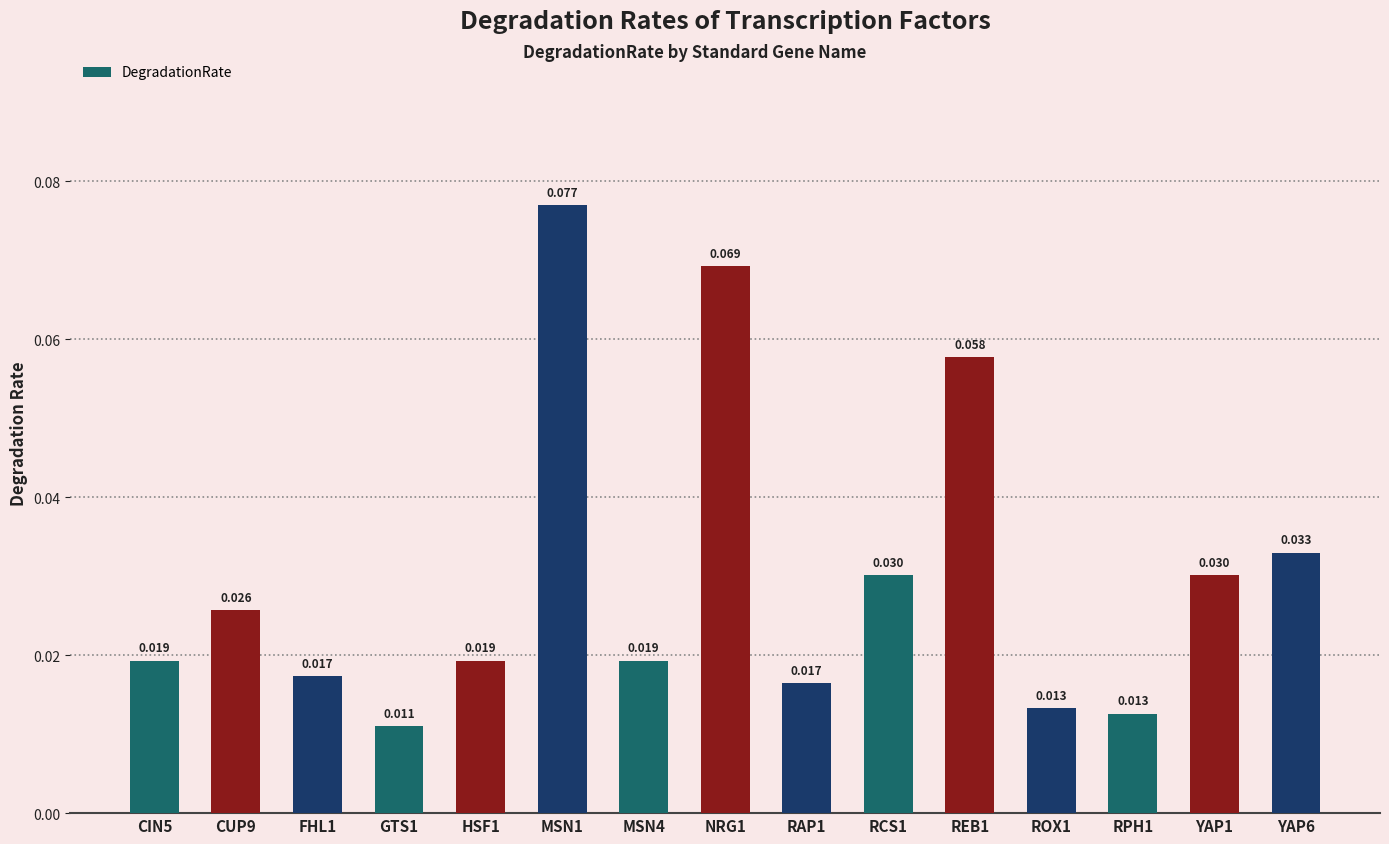

How many values are between 0 and 1?

15